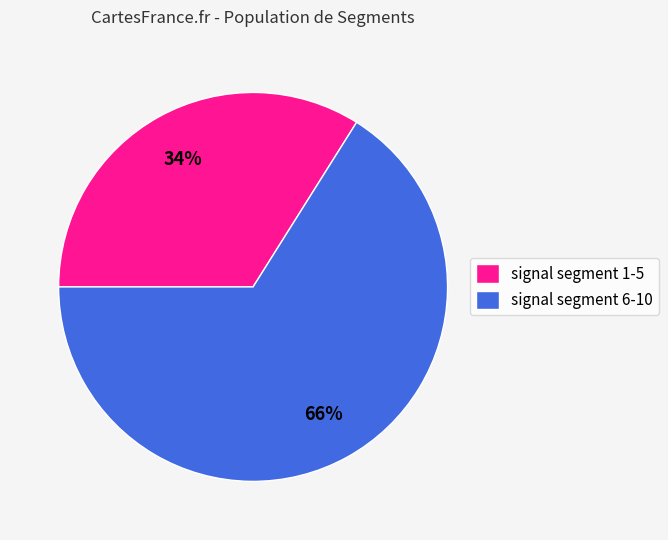

Is there any slice that represents more than half of the pie?

Yes